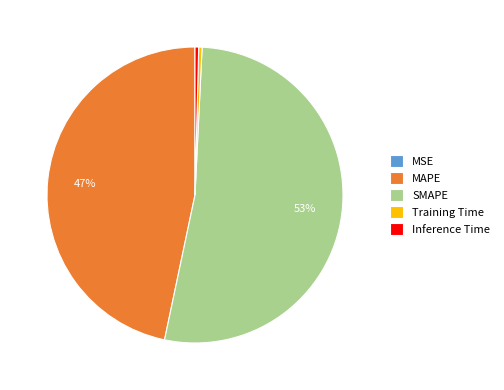

Is it true that Training Time is 0% of the pie?

True